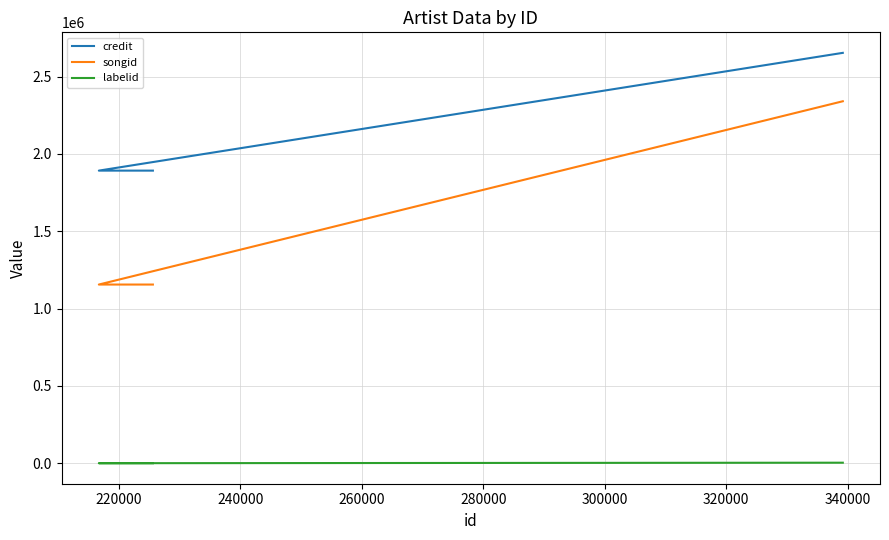

What is the sum of all labelid values?

3265